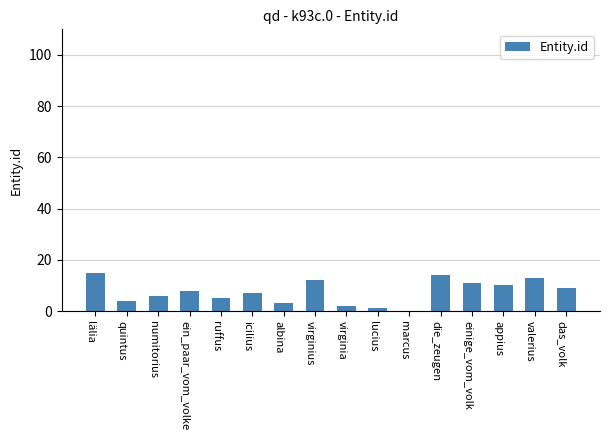

What is the sum of the values at das_volk and ruffus?

14